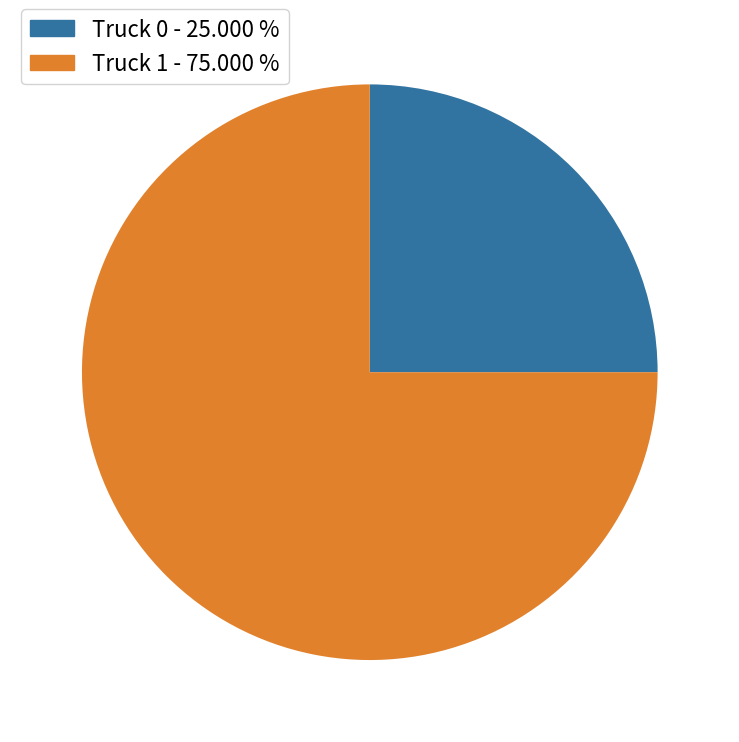

Rank the categories by value from lowest to highest.

Truck 0, Truck 1